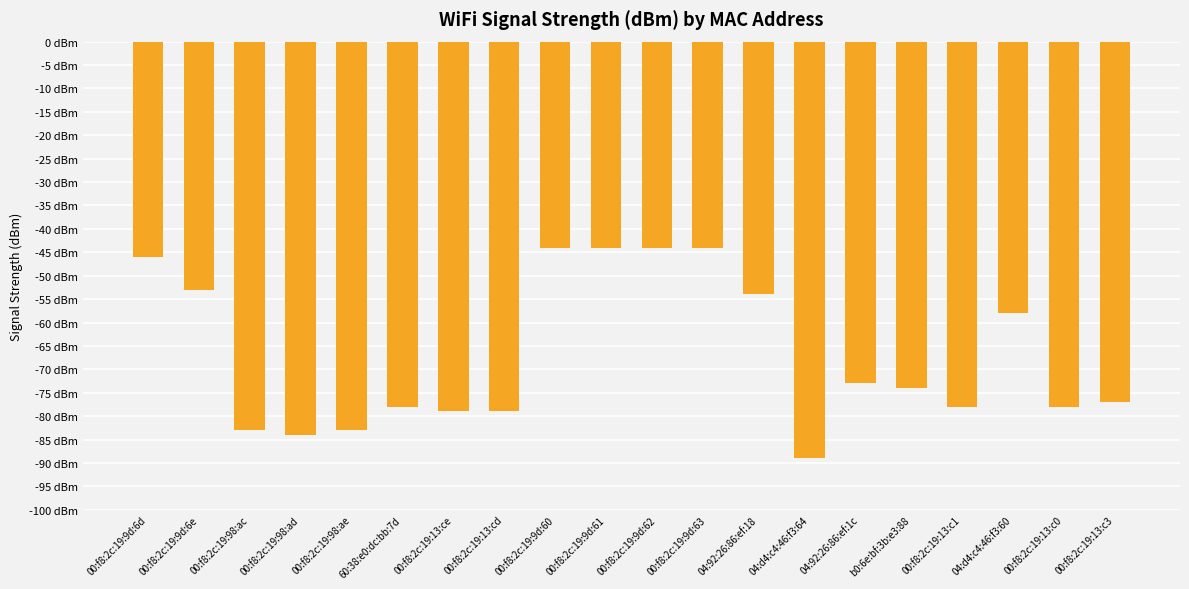

What is the difference between the values at 00:f8:2c:19:9d:61 and 00:f8:2c:19:13:c1?

34